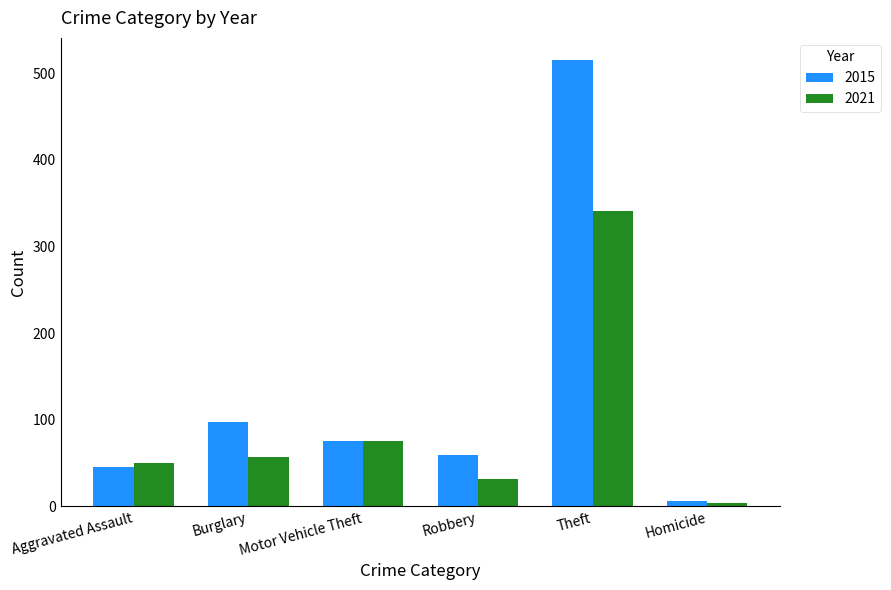

What is the approximate value of 2021 at Theft?

341